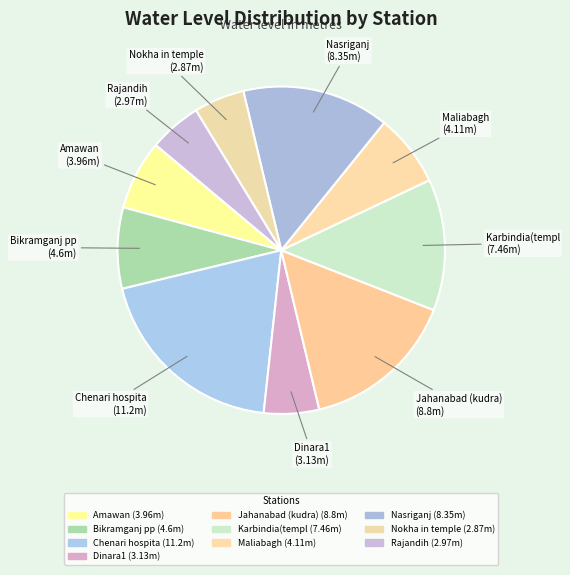

Which category has the biggest portion of the pie?

Chenari hospita